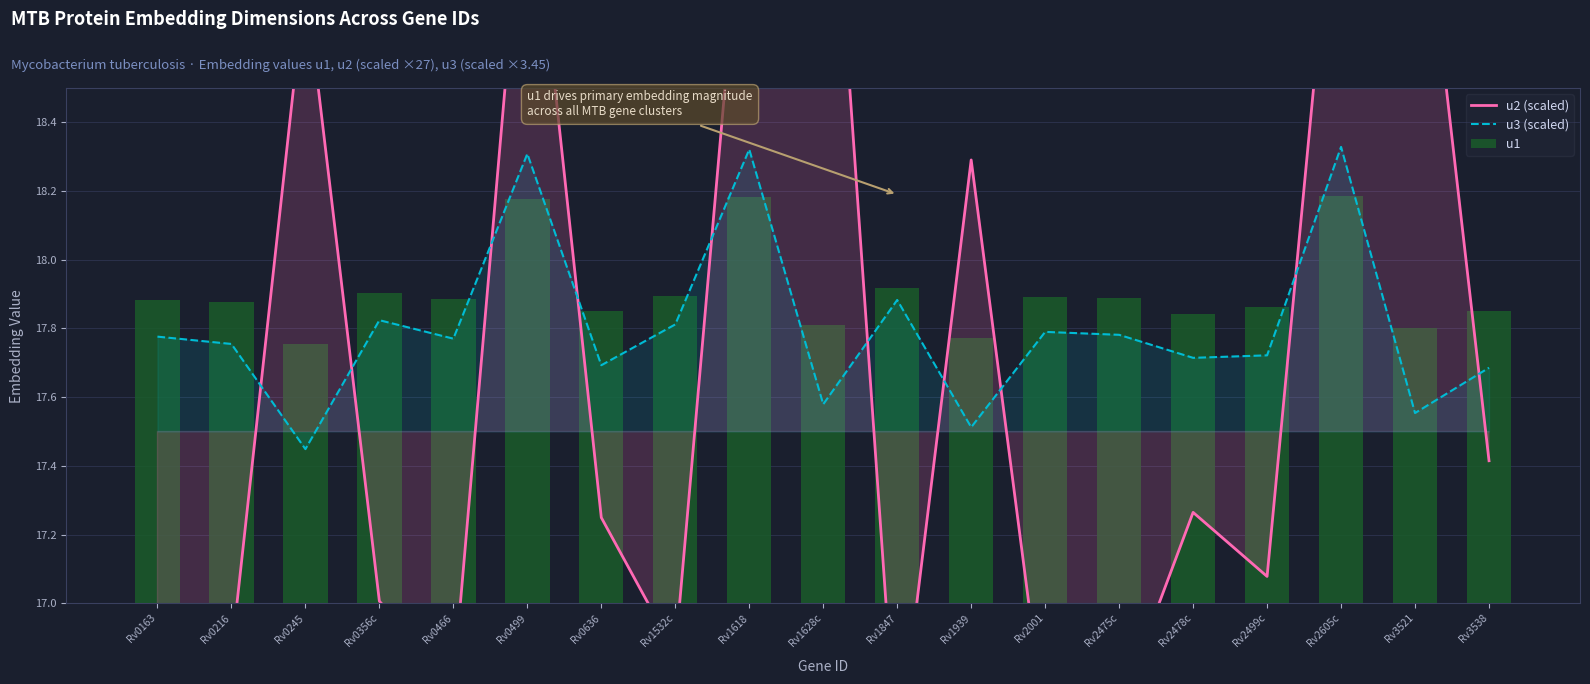

Which category has the highest value across all series?

Rv1628c